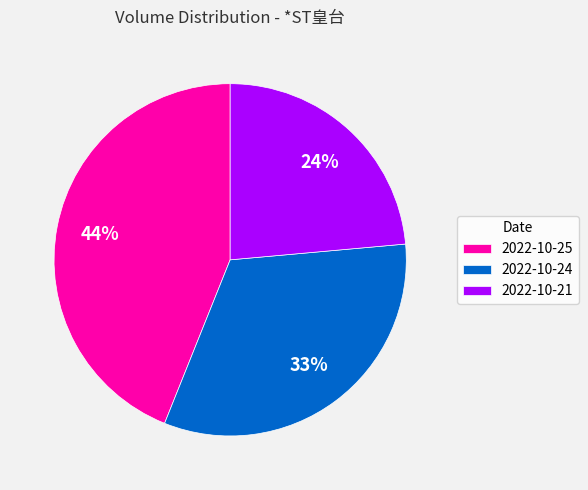

What is the ratio of the value at 2022-10-21 to the value at 2022-10-24?

0.7